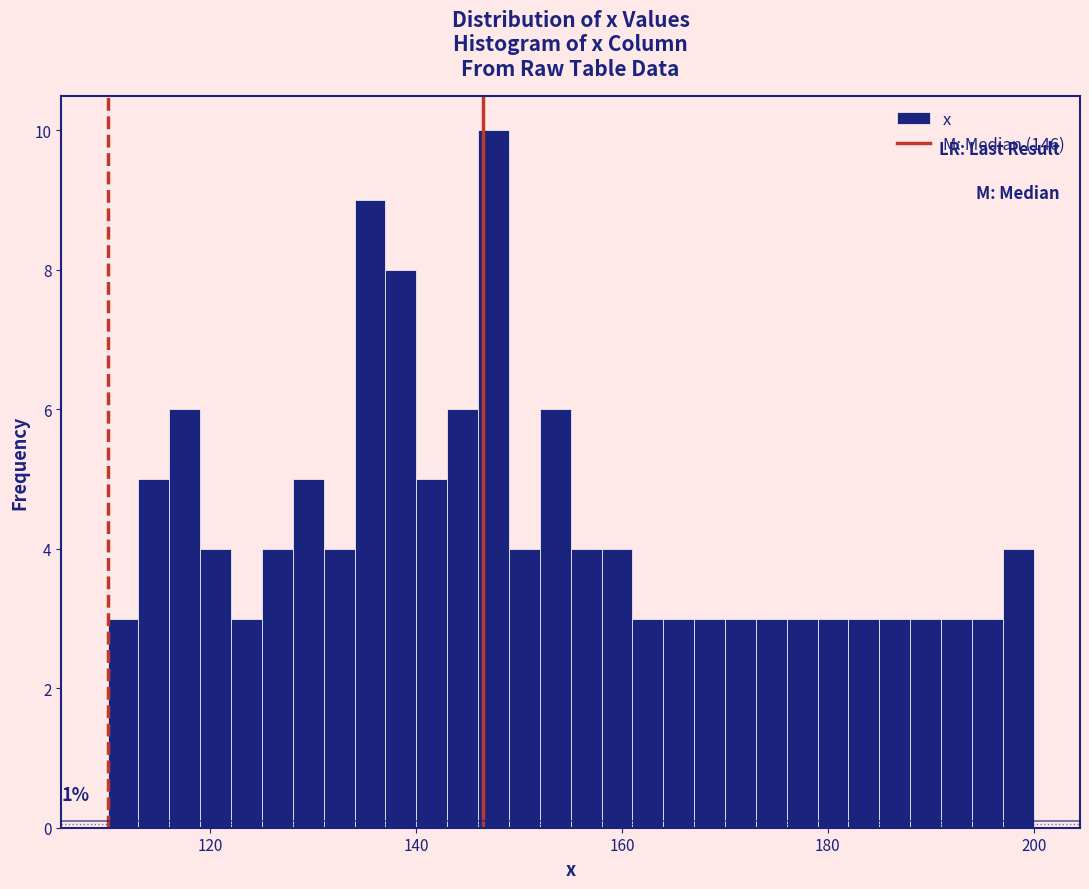

Around what value on the x-axis is the tallest bar? Give the approximate position of its centre, as read against the axis.

148